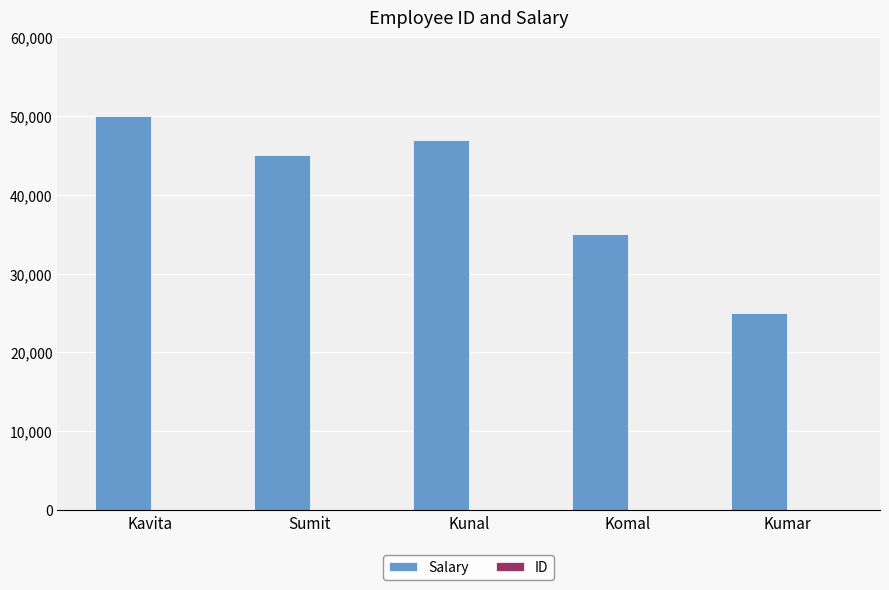

At which label is Salary closest to 37500?

Komal